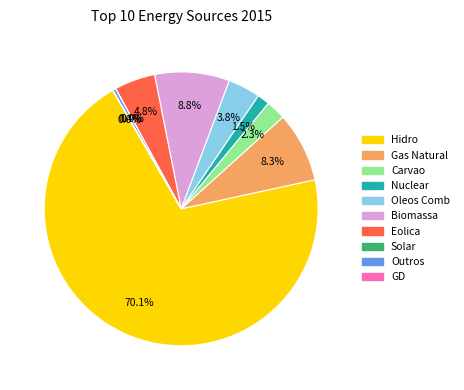

What is the majority slice?

Hidro